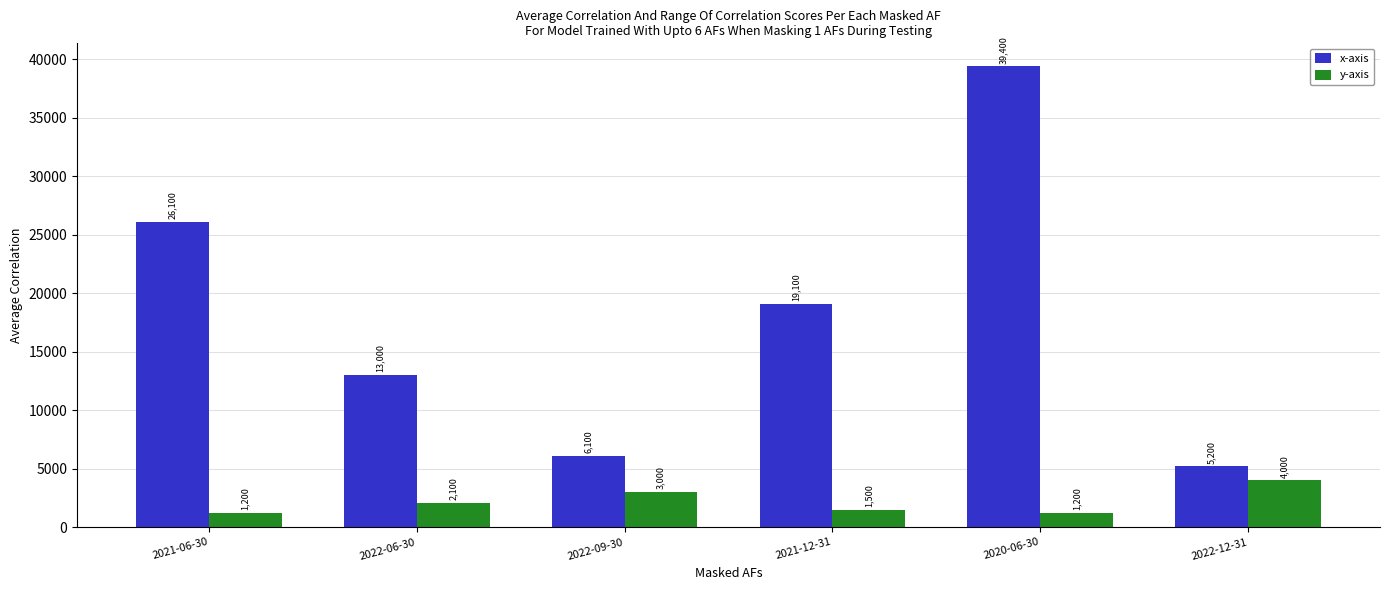

What is the total value across all series at 2021-06-30?

27300